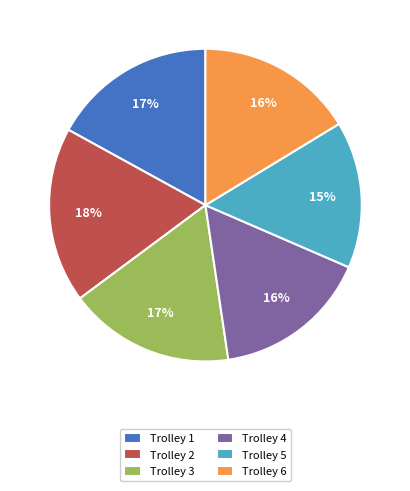

True or false: Trolley 6 accounts for 16% of the total.

True